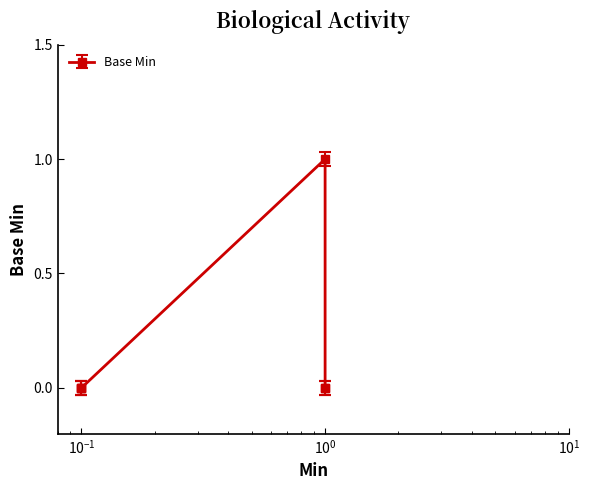

Reading left to right, list all the values displayed in this chart.

0	0	0	1	0	0